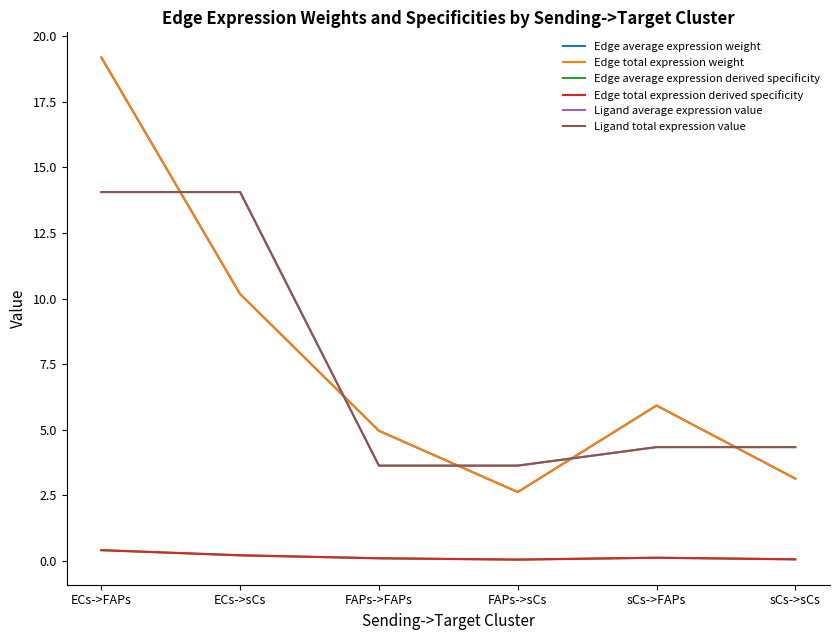

At how many categories does at least one series exceed 12?

2